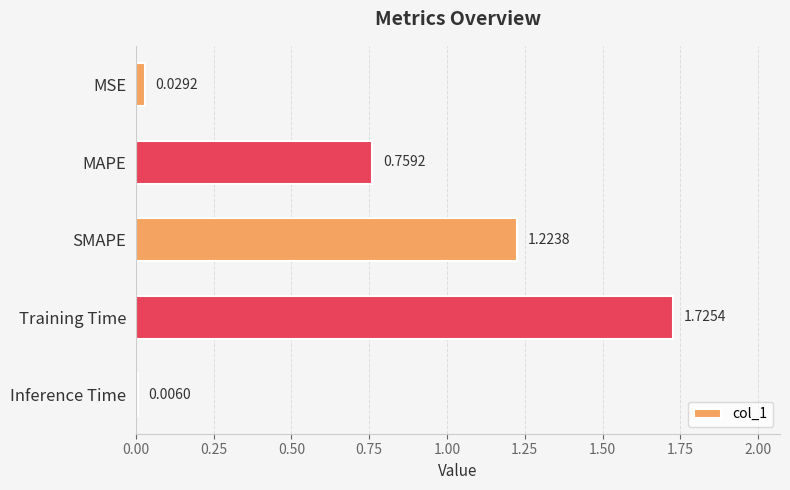

At which label is the value closest to 0?

Inference Time